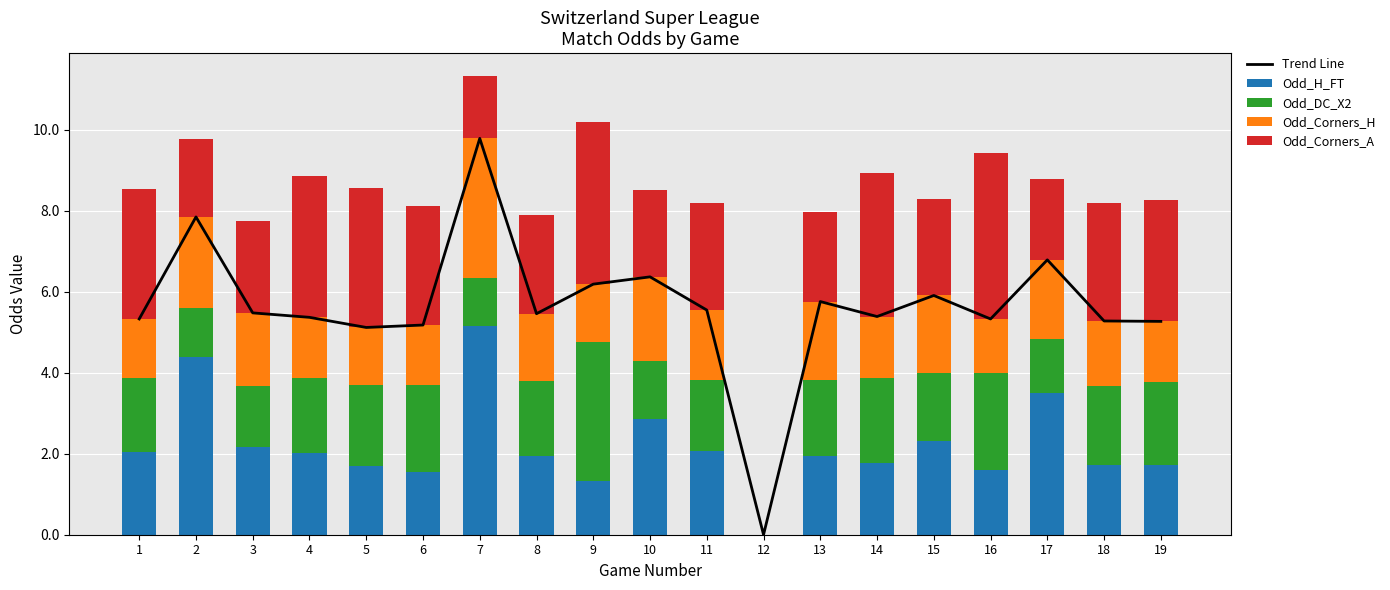

What is the value of the Odd_Corners_H bar at the 4th from the left?

1.5